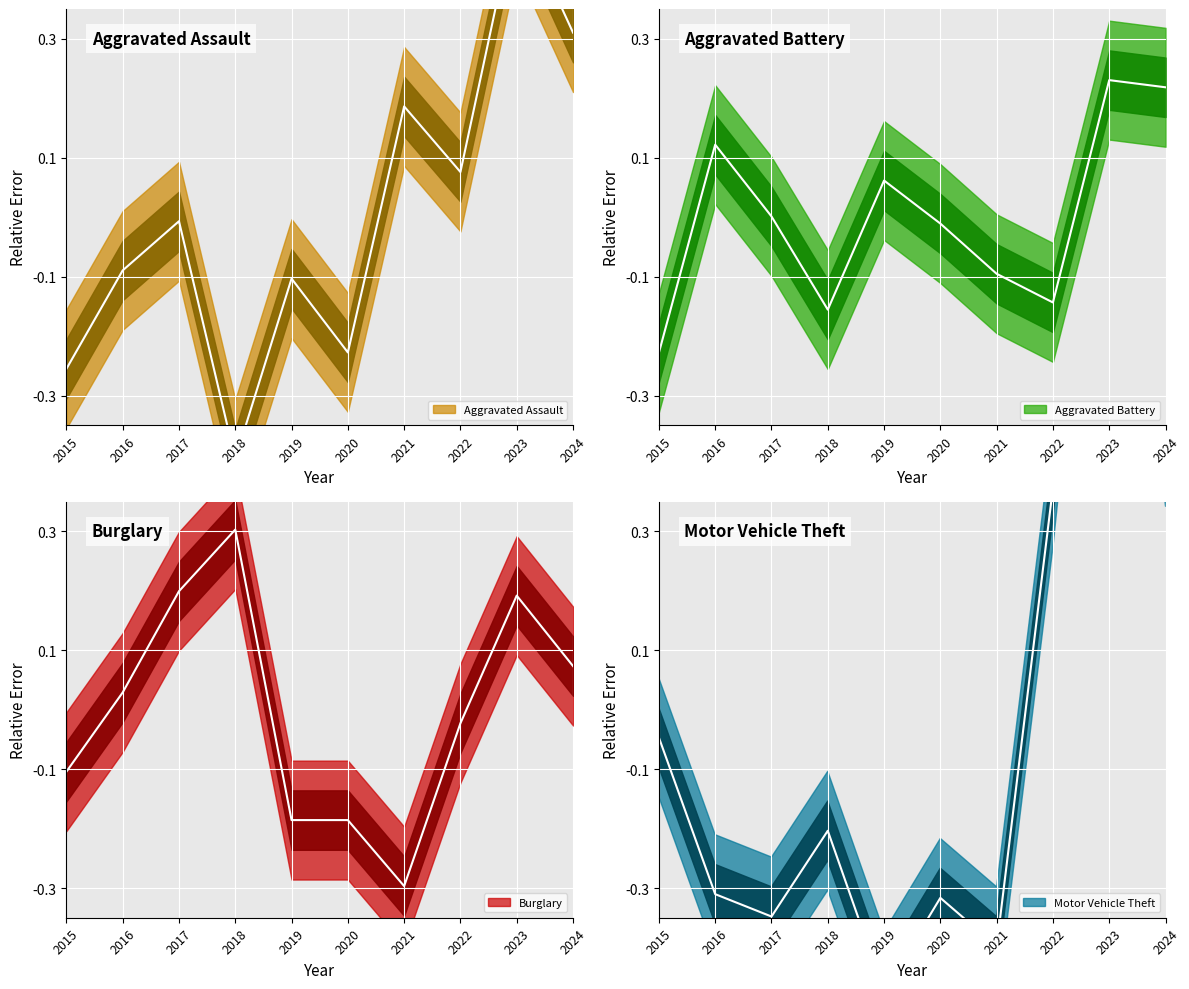

Is the value of Aggravated Battery at 2017 greater than the value of Aggravated Assault at 2017?

Yes